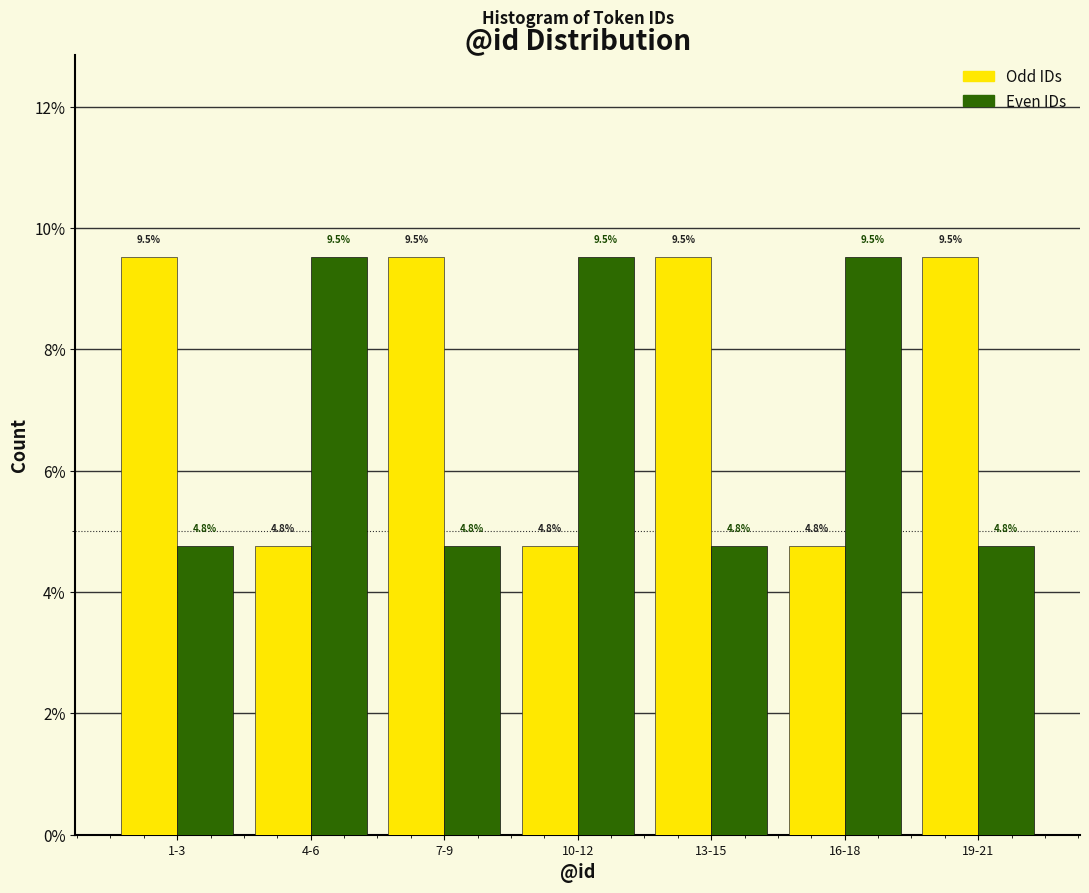

Reading left to right, list all the values displayed in this chart.

Odd IDs: 9.5	4.8	9.5	4.8	9.5	4.8	9.5
Even IDs: 4.8	9.5	4.8	9.5	4.8	9.5	4.8